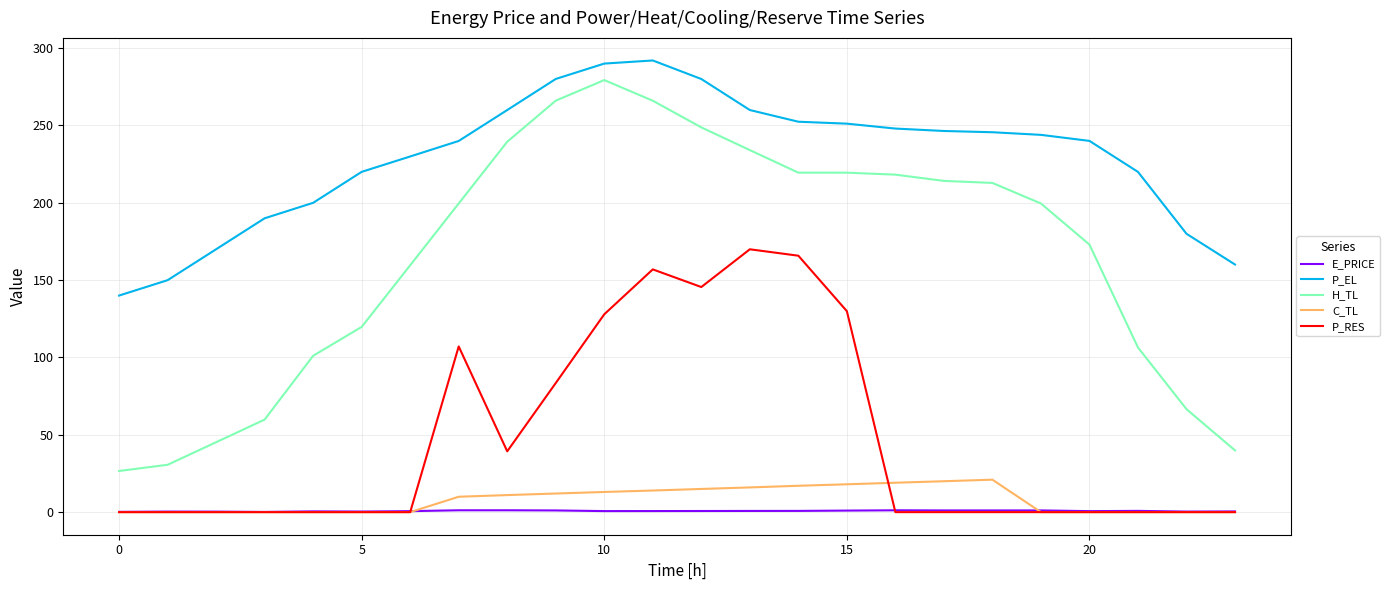

What is the greatest value displayed?

292.0